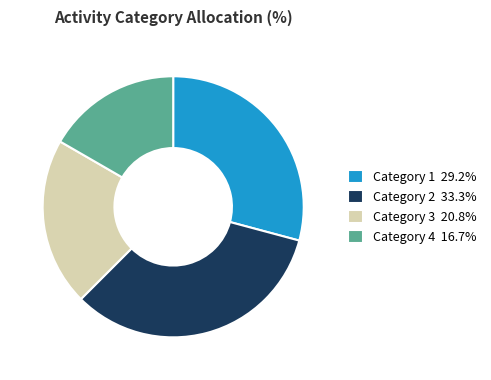

Approximately how many times larger is the value at Category 2 33.3% compared to Category 4 16.7%?

2.0